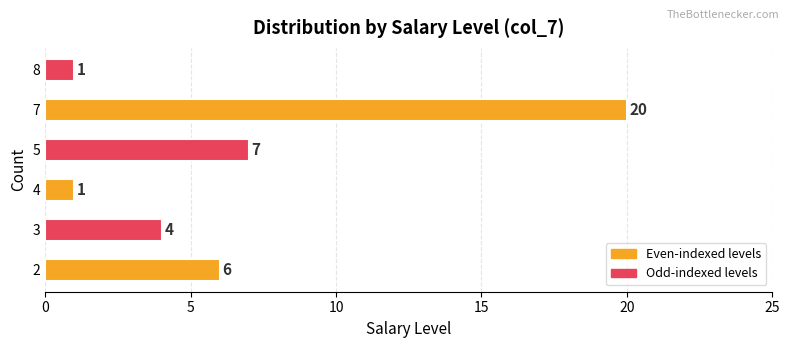

The value at 3 is 6. True or false?

False